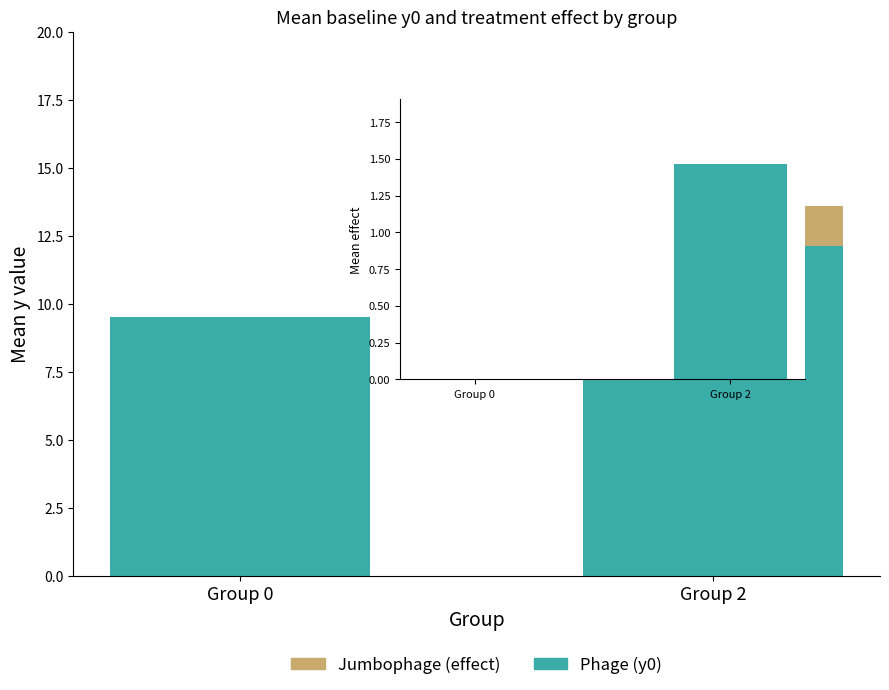

Which has a higher value, Group 2 or Group 0?

Group 2